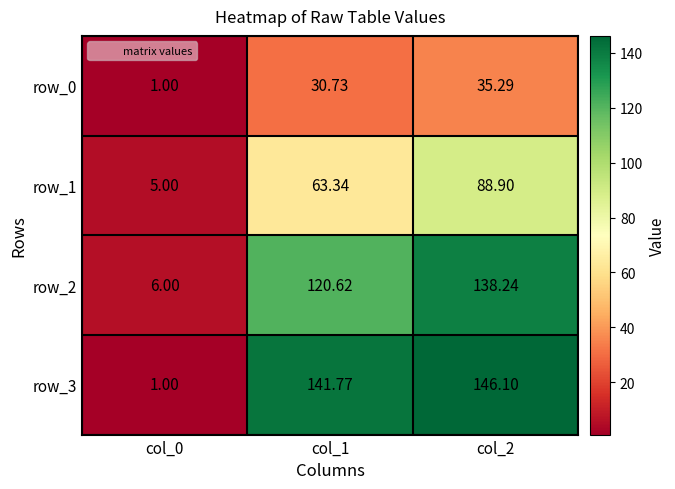

What is the difference between the maximum and minimum values in the row_2 series?

132.2